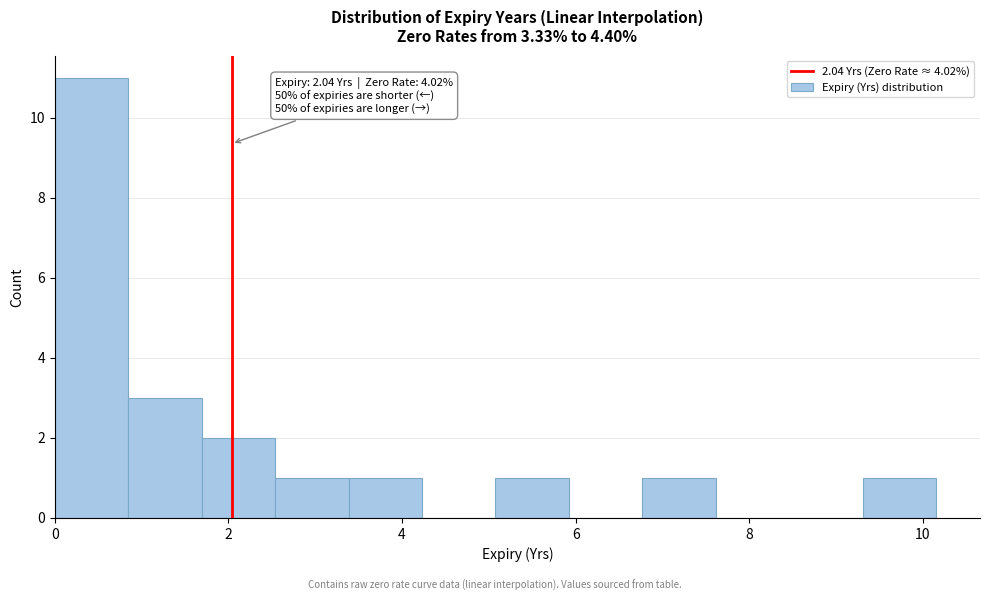

Over which range of the x-axis is the bar tallest?

0.0 to 0.8